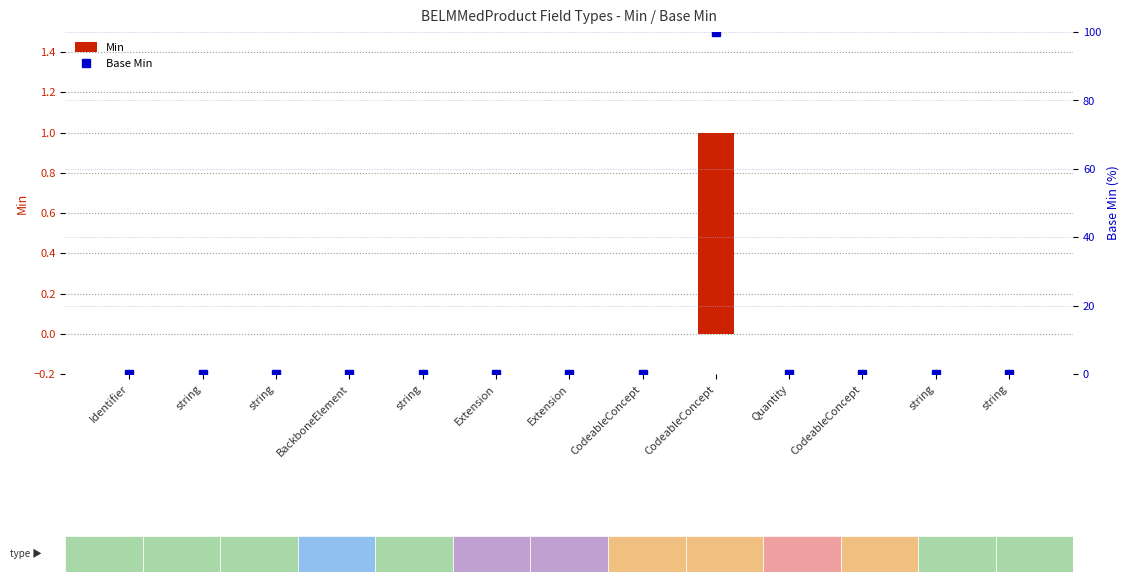

What is the sum of all Base Min values?

100